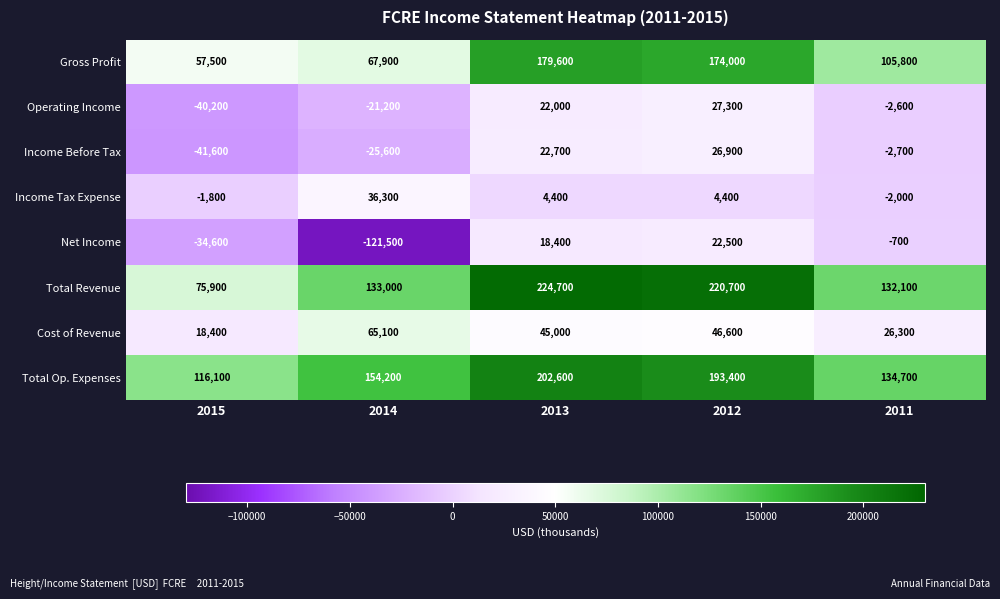

What is the spread (max minus min) of values at 2011?

137400